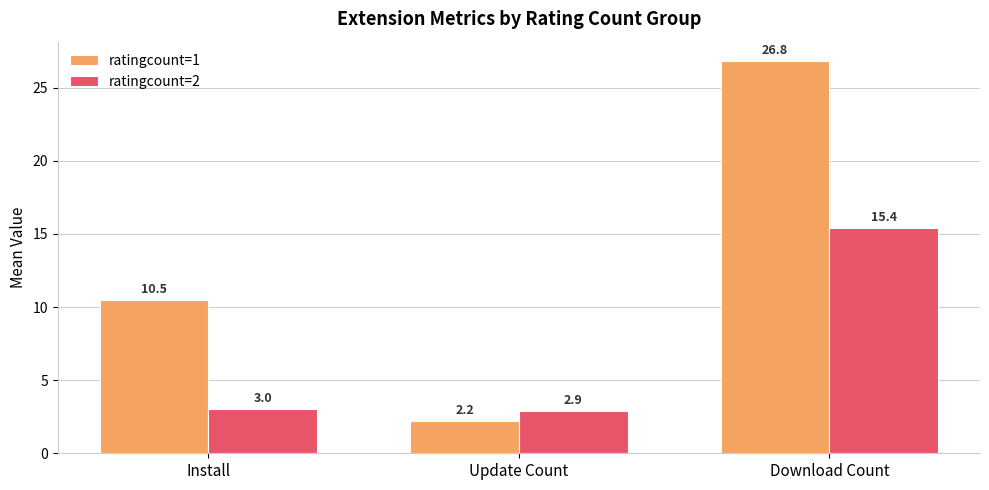

Rank the series by their average value, from highest to lowest.

ratingcount=1, ratingcount=2